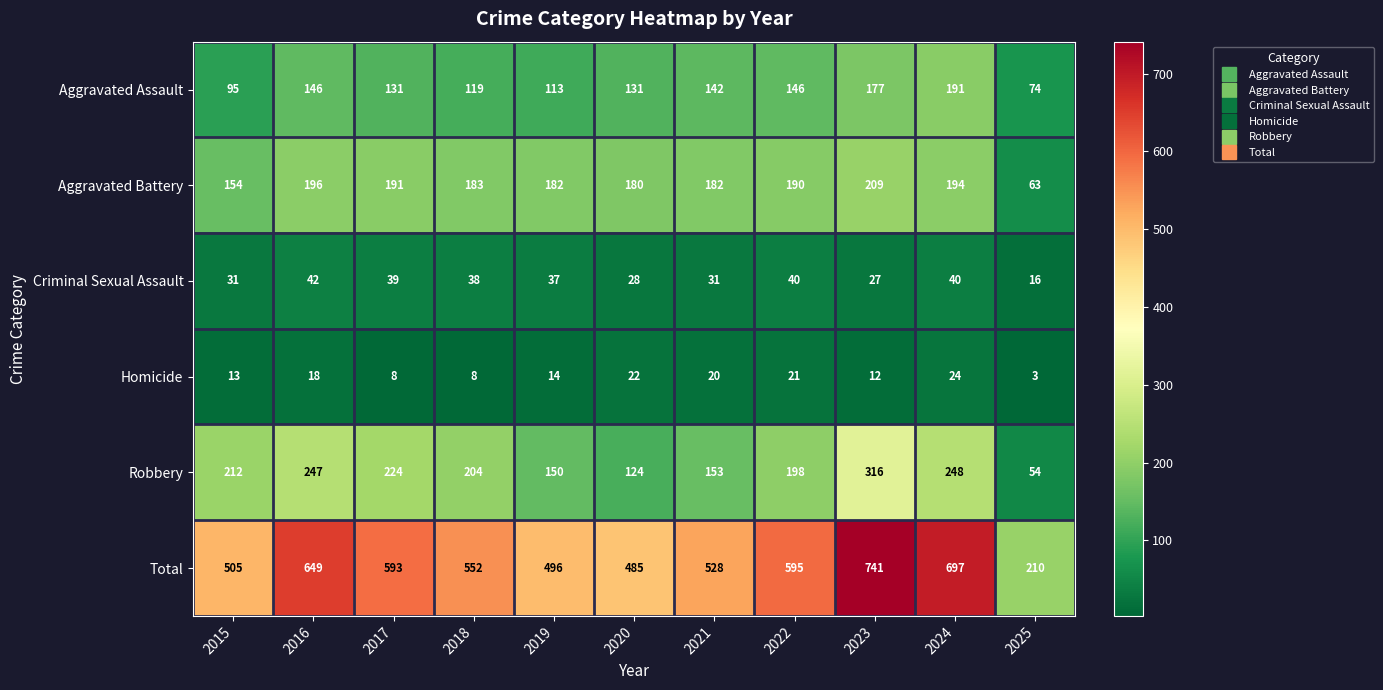

What is the difference between the highest and lowest values at 2019?

482